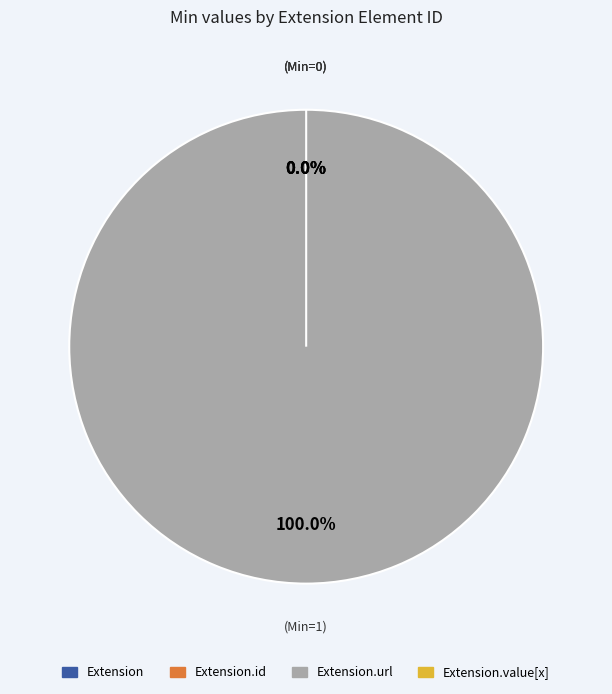

Between Extension and Extension.url, which is larger?

Extension.url